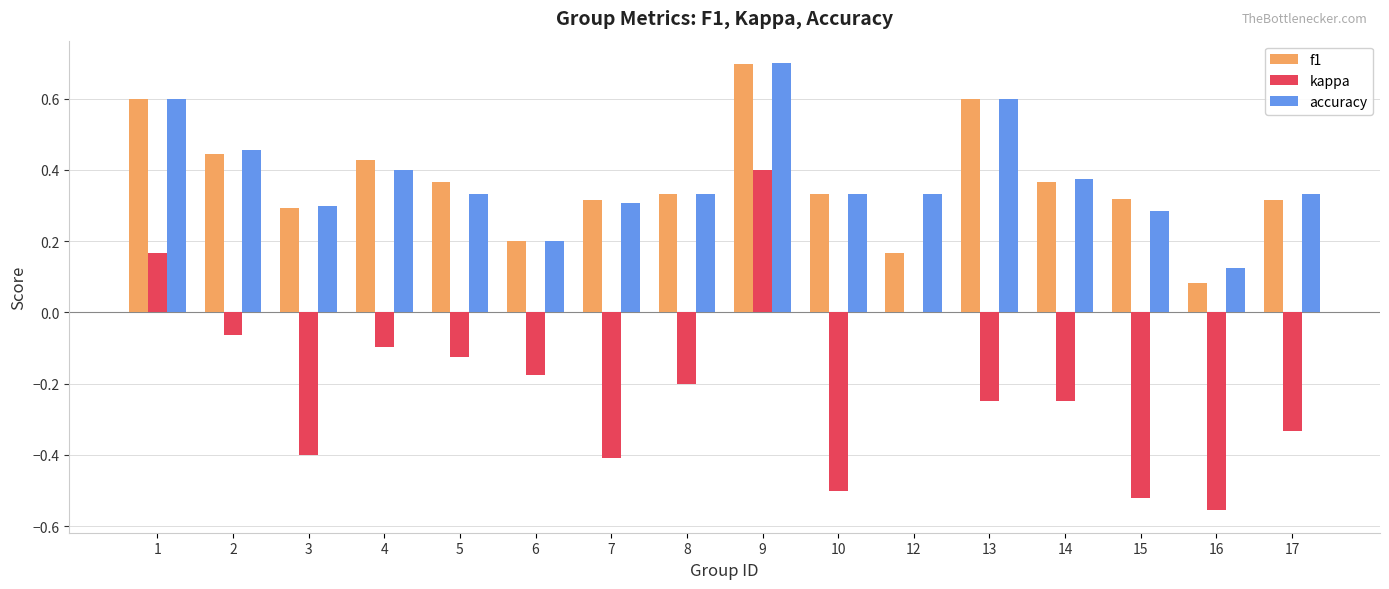

Is it true that f1 equals 0.3 at 17?

True